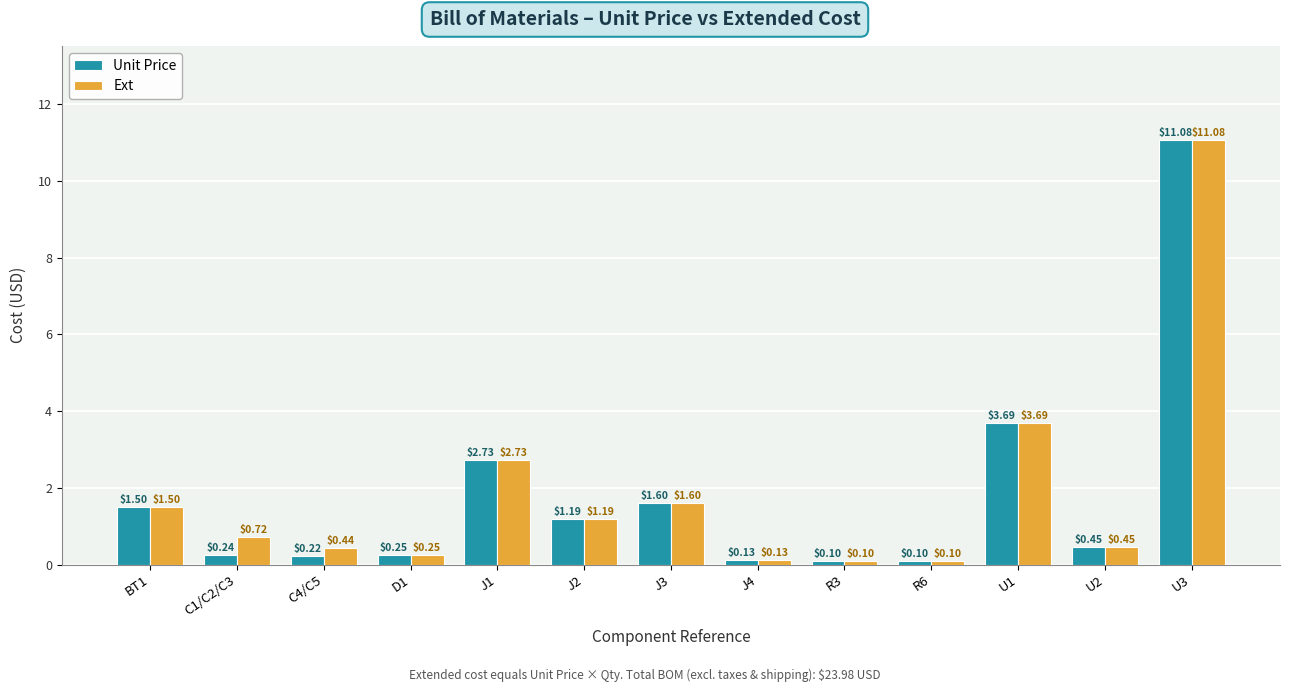

What is the highest value of the Unit Price series?

11.1